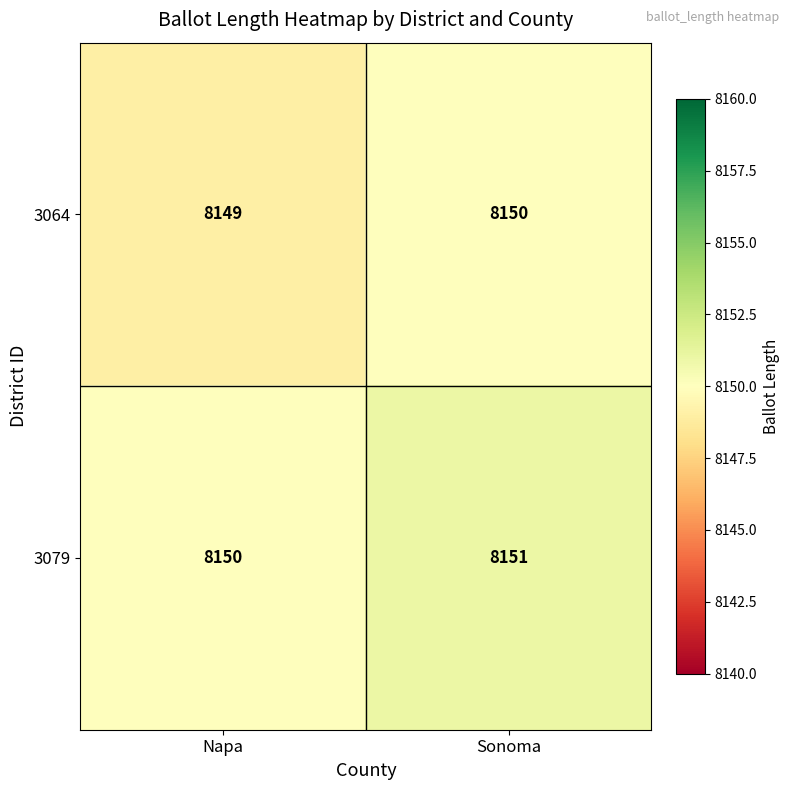

What is the sum of the 3079 values at Napa and Sonoma?

16301